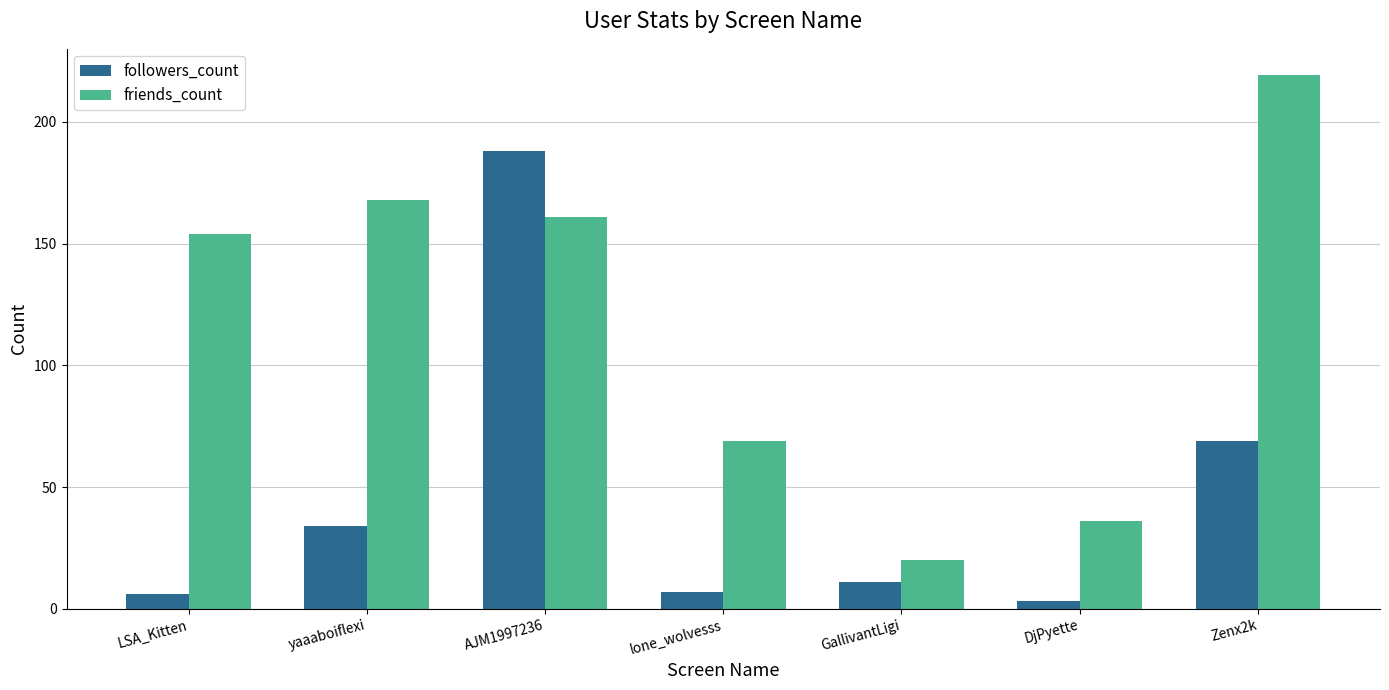

What is the lowest value of the followers_count series?

3